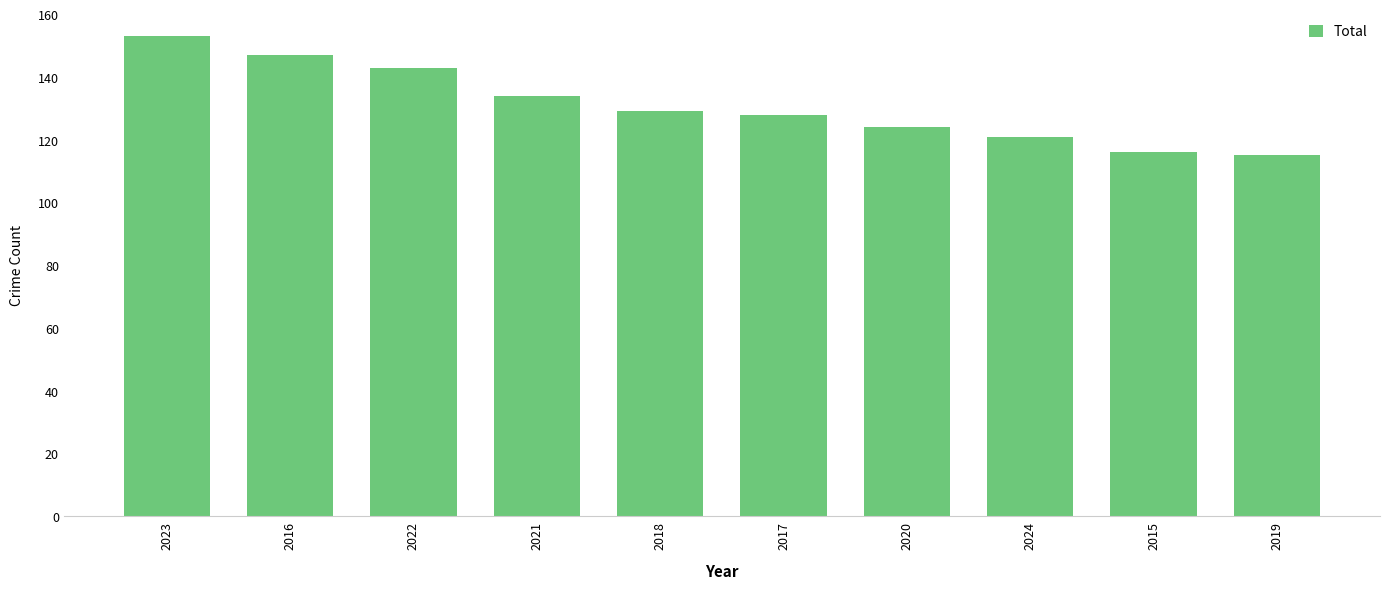

Are the bars horizontal?

No